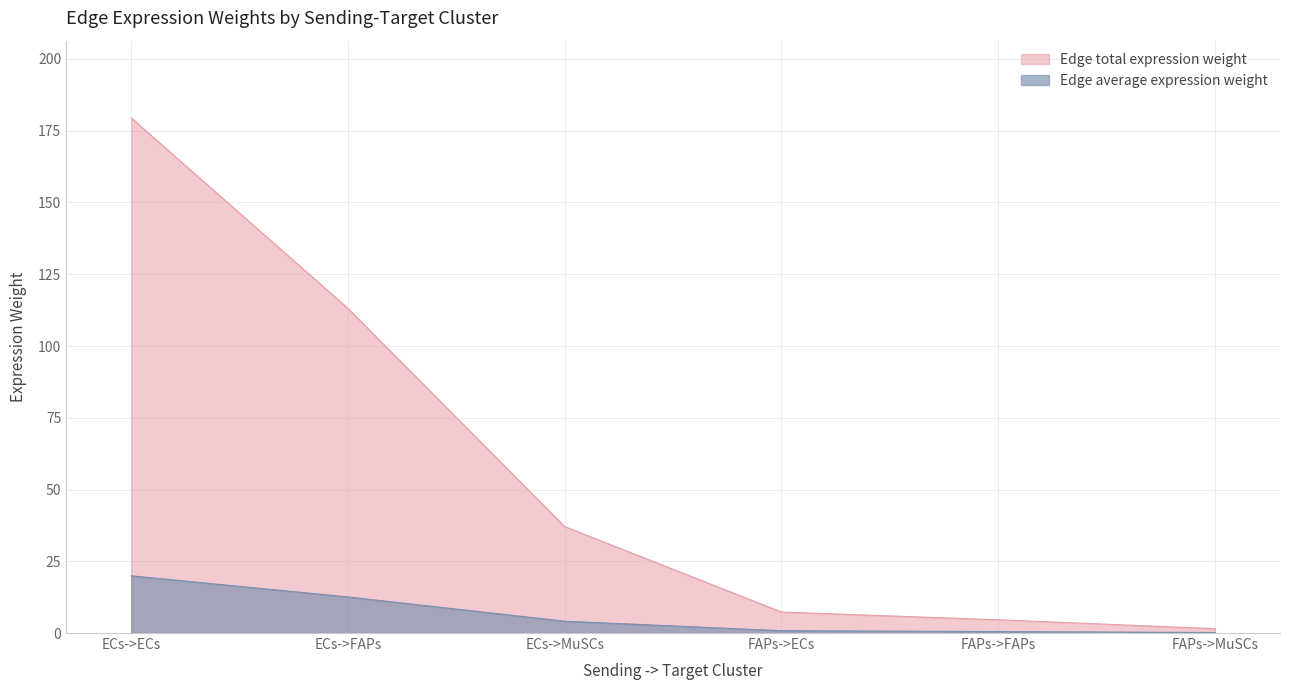

True or false: Edge total expression weight has a value of 99.7 at ECs->ECs.

False